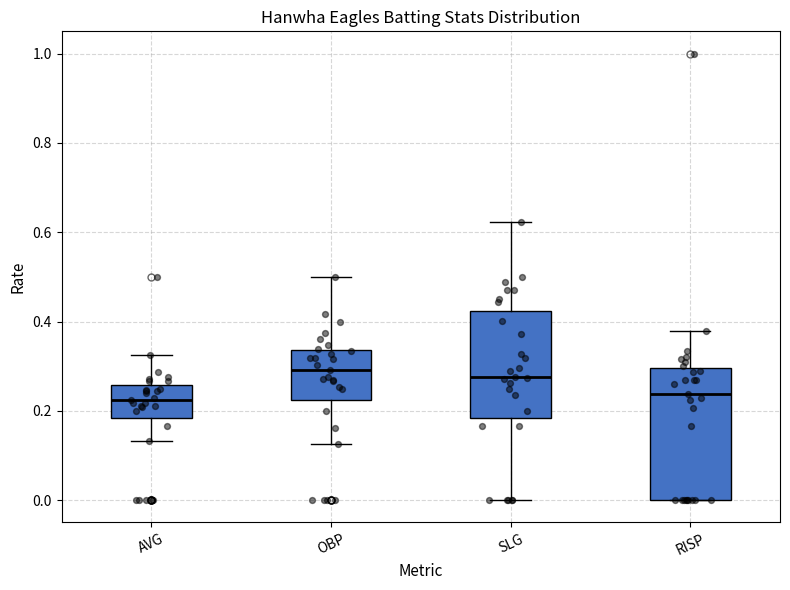

Which box is the tallest, from its lower edge to its upper edge?

RISP